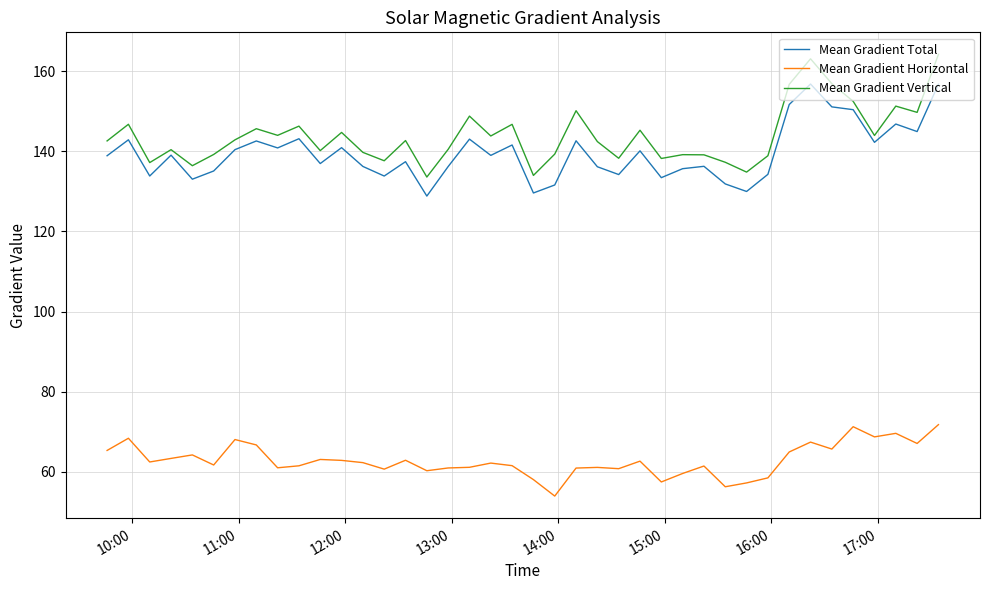

Which series has the largest range (max minus min)?

Mean Gradient Vertical